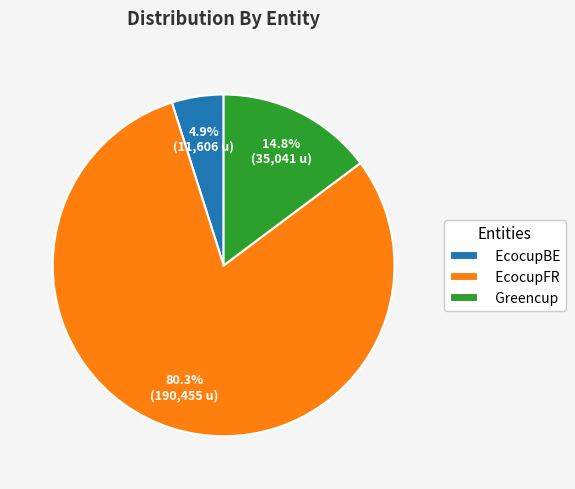

What portion of the pie excludes Greencup?

85.2%